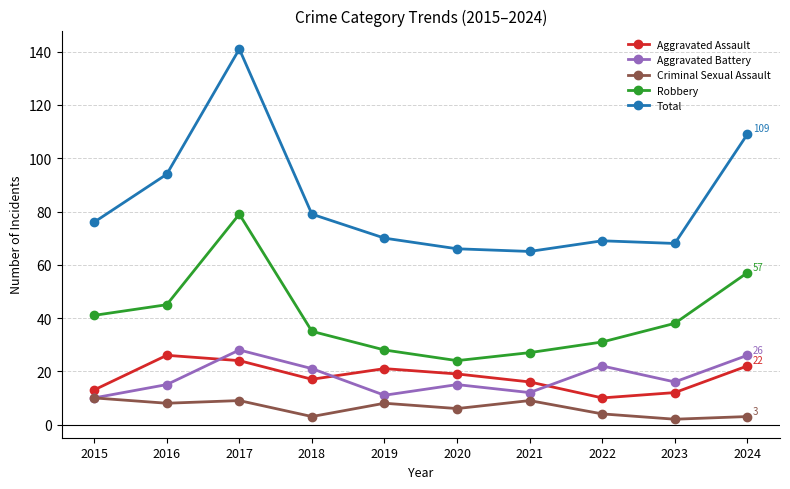

At which label does Robbery first exceed 38?

2015